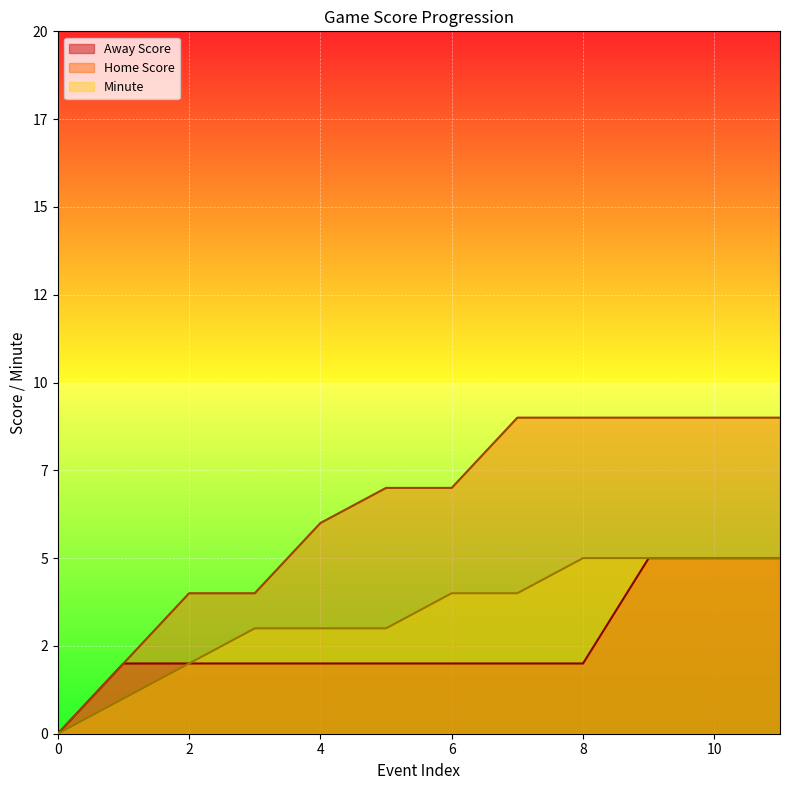

What is the value of the Away Score point at the 7th from the left?

2